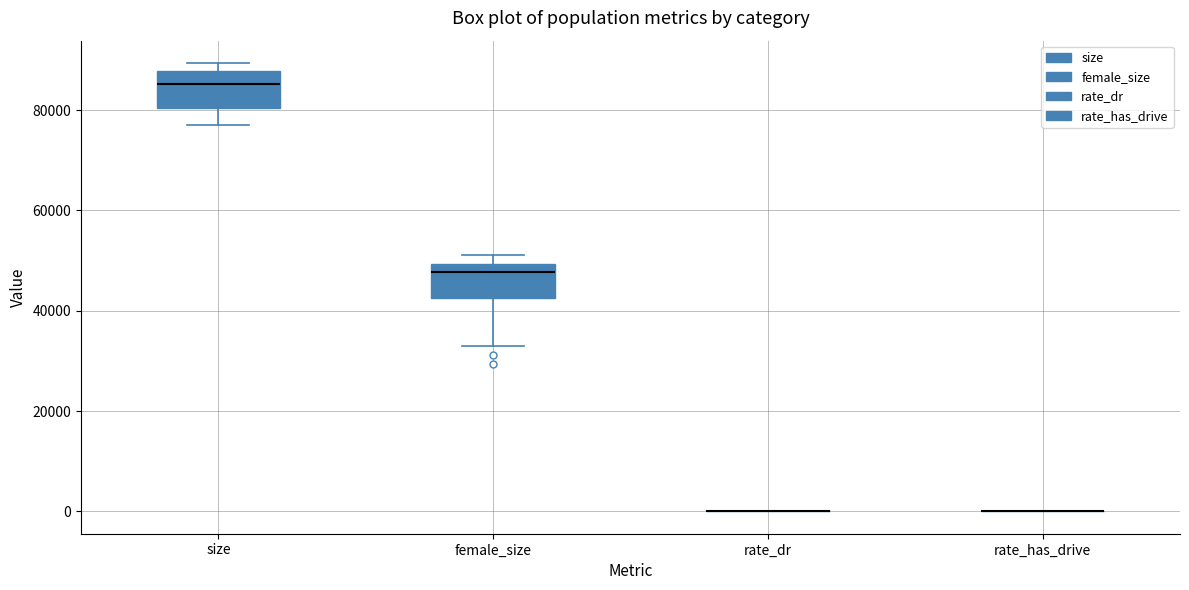

Reading left to right, read every box against the y-axis: the position of its median line, the range the box covers, and the ends of its whiskers. The values are not printed on the chart, so give them approximately, as read against the axis.

size: median 86000, box 80000 to 88000, whiskers 78000 to 90000
female_size: median 48000, box 42000 to 50000, whiskers 34000 to 52000
rate_dr: box collapsed to a line at 0, whiskers 0 to 0
rate_has_drive: box collapsed to a line at 0, whiskers 0 to 0